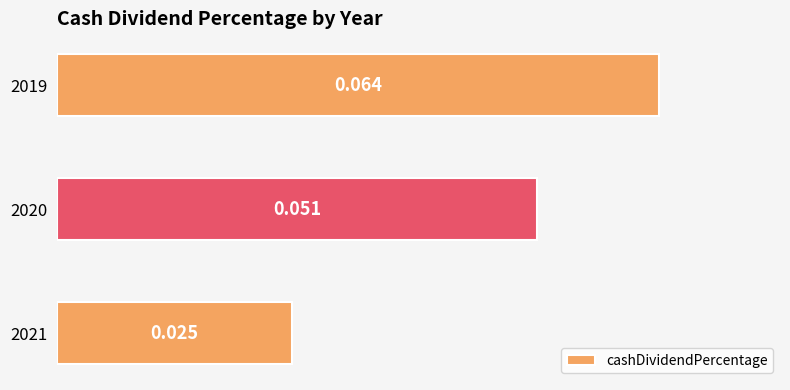

At which category does the chart reach its peak across all series?

2019